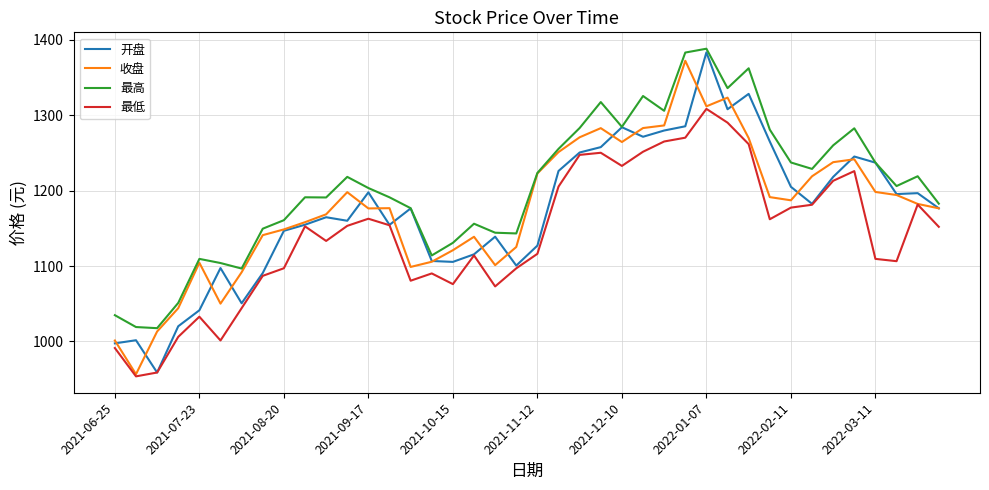

Which series has the largest total across all categories?

最高